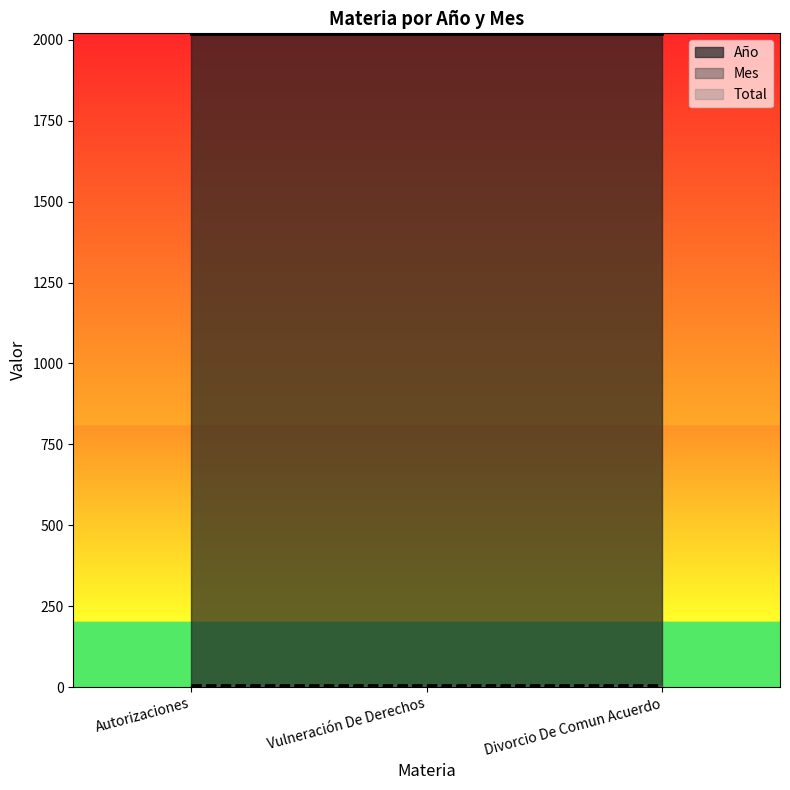

What is the sum of all Mes values?

24